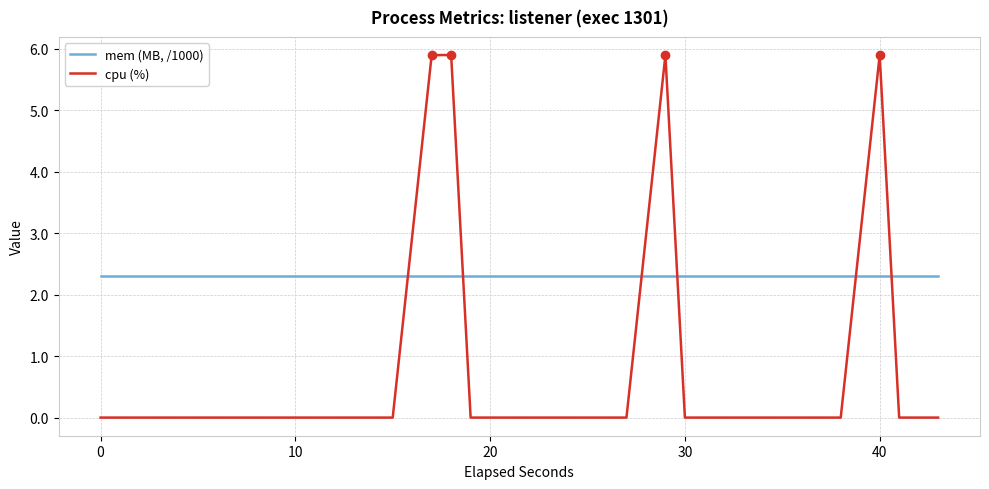

List the series in order of their overall mean, highest first.

mem (MB, /1000), cpu (%)